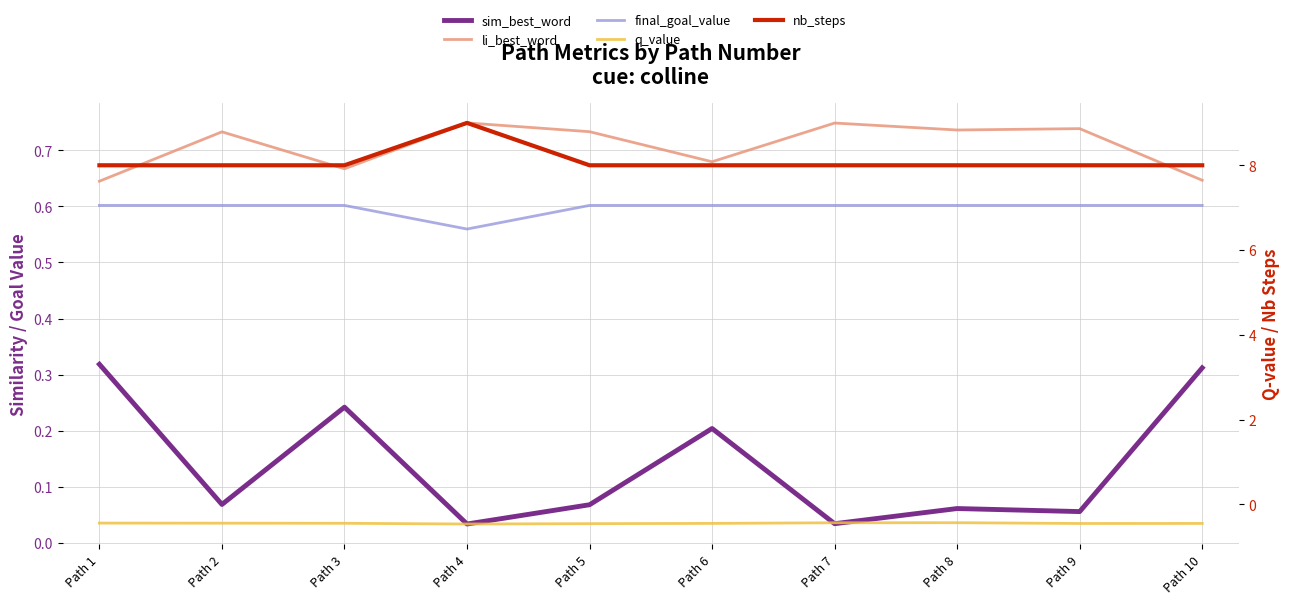

How many categories are shown in the chart?

10